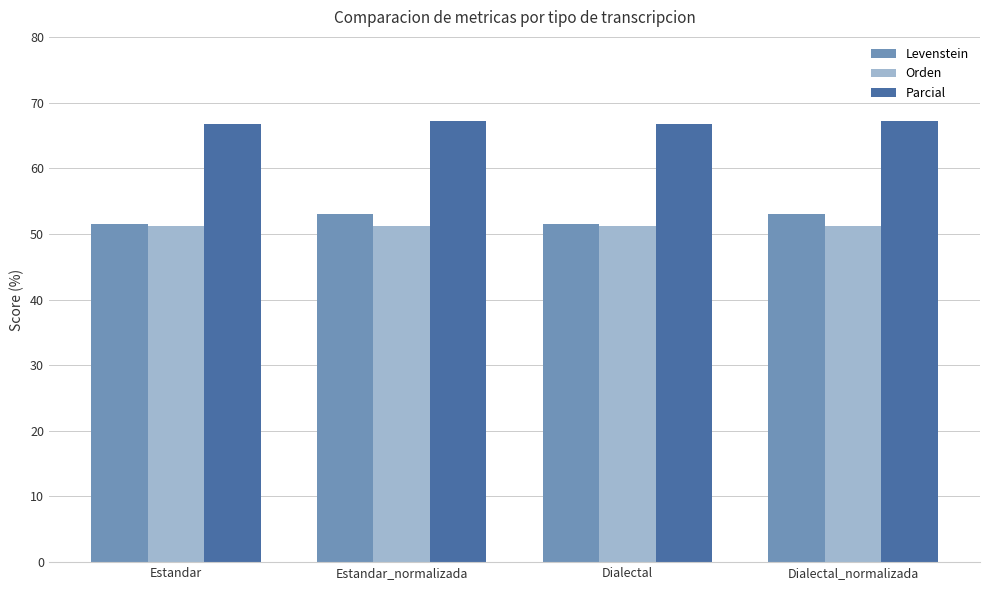

The Parcial series shows 66.7 at Dialectal. True or false?

True